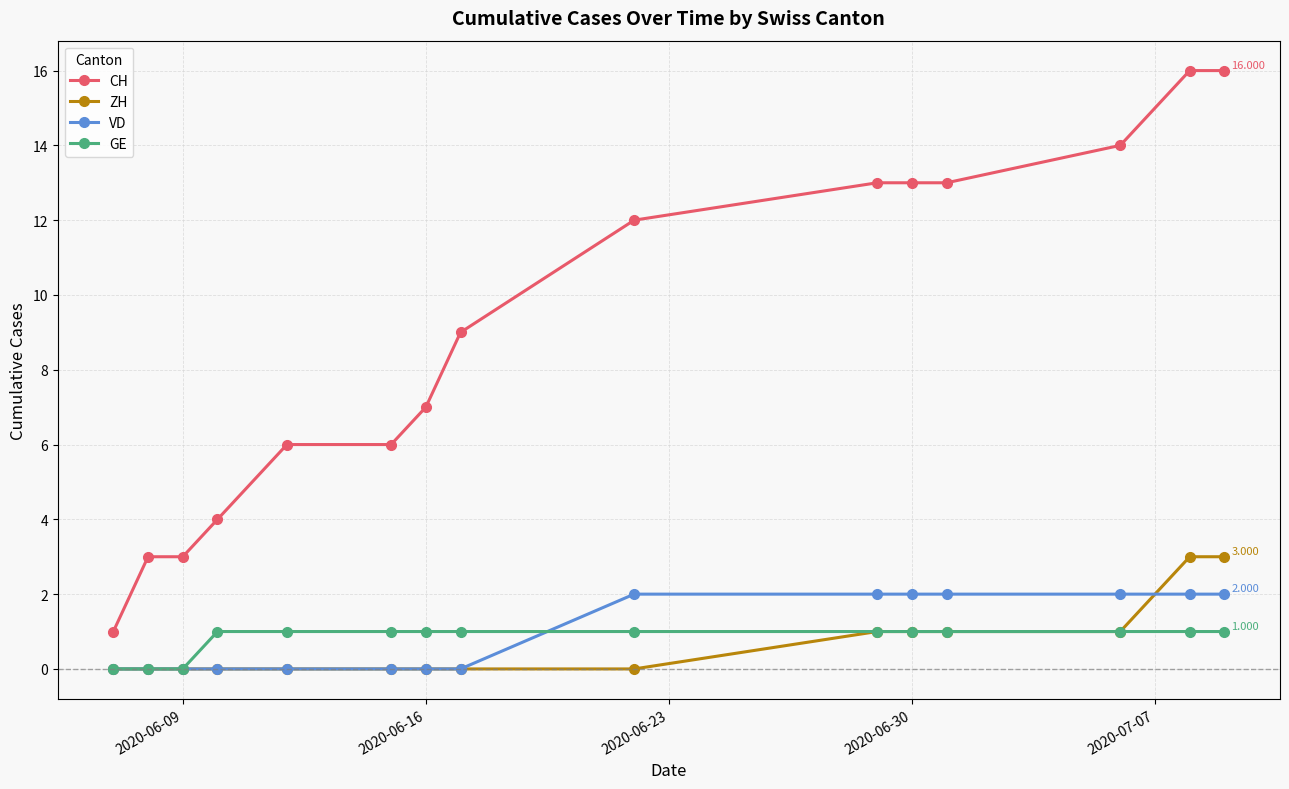

How many lines are shown in the chart?

4